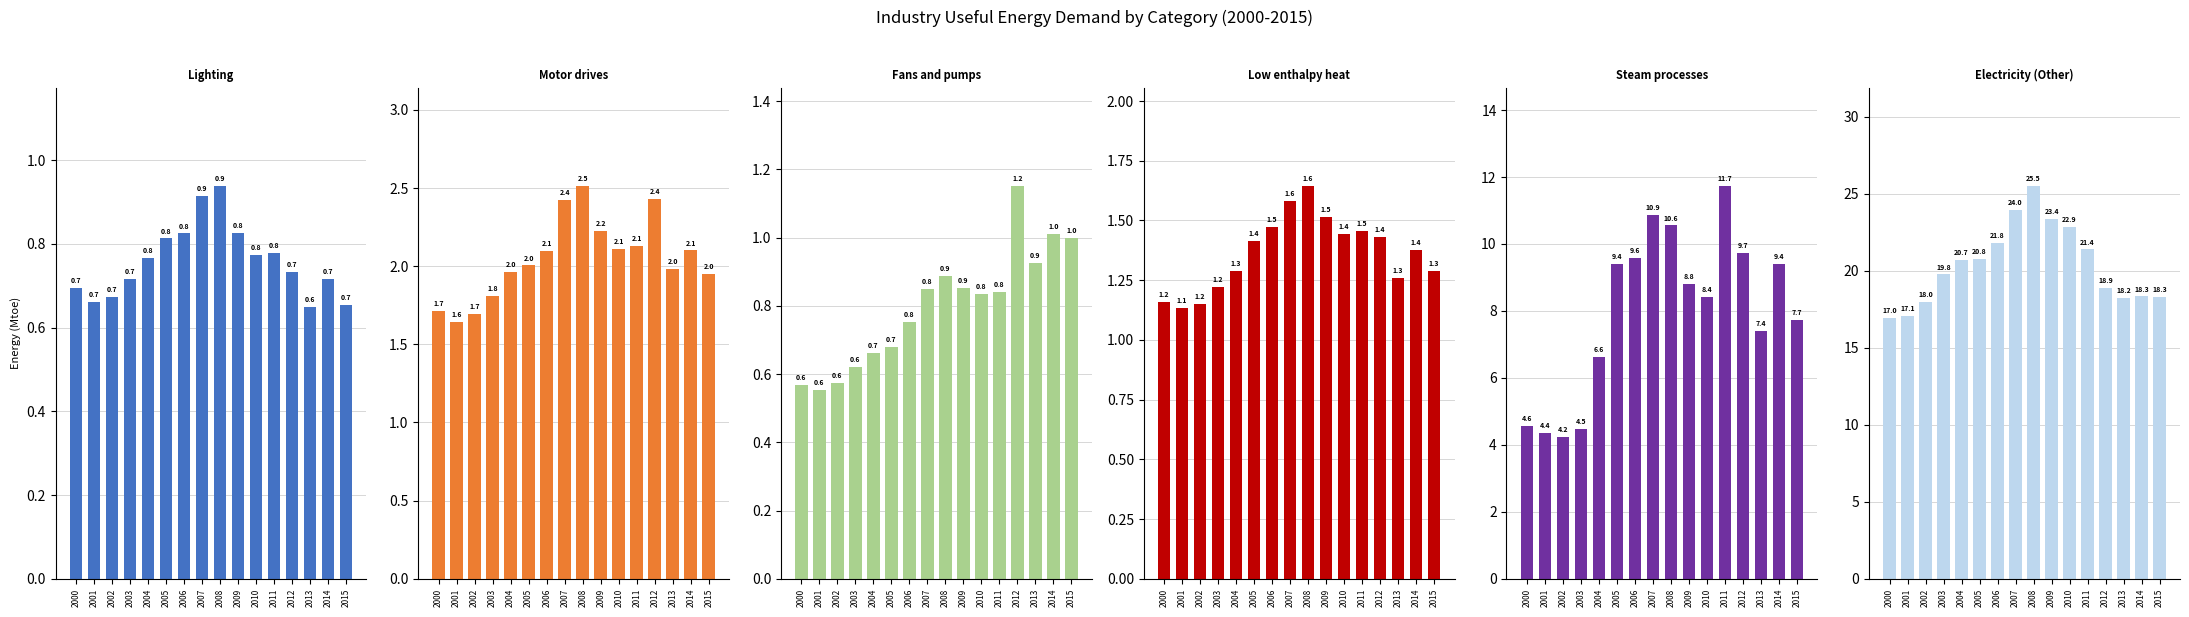

Which series has the largest range (max minus min)?

Electricity (Other)